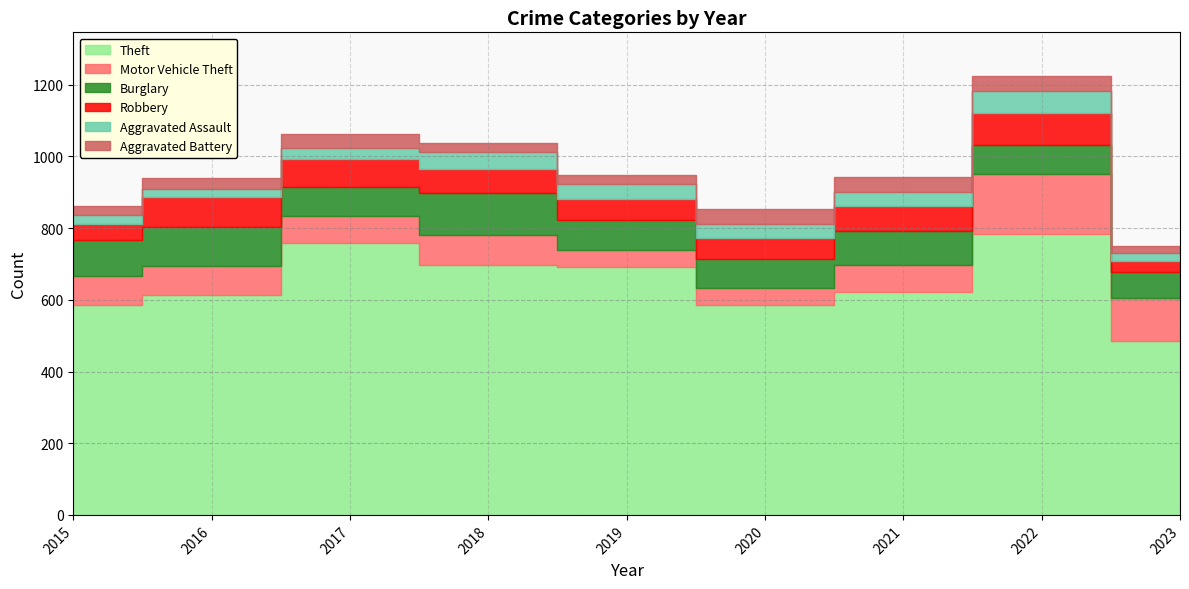

Is the value of Burglary at 2022 greater than the value of Aggravated Battery at 2018?

Yes